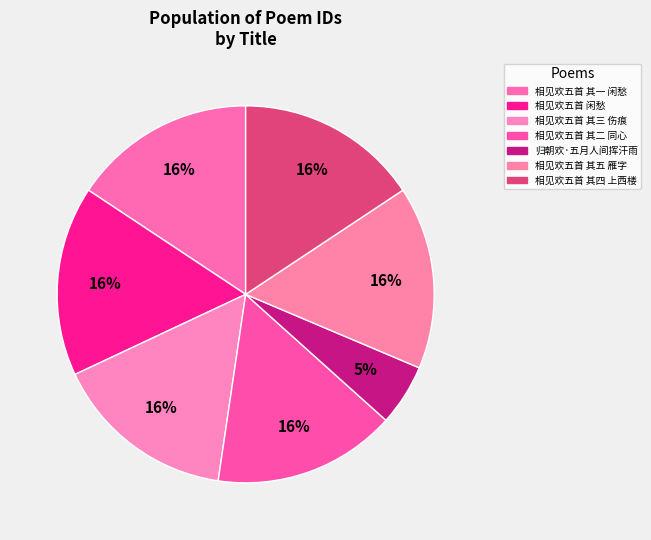

To the nearest percent, what is the difference between the 归朝欢·五月人间挥汗雨 and 相见欢五首 闲愁 slice percentages?

11%